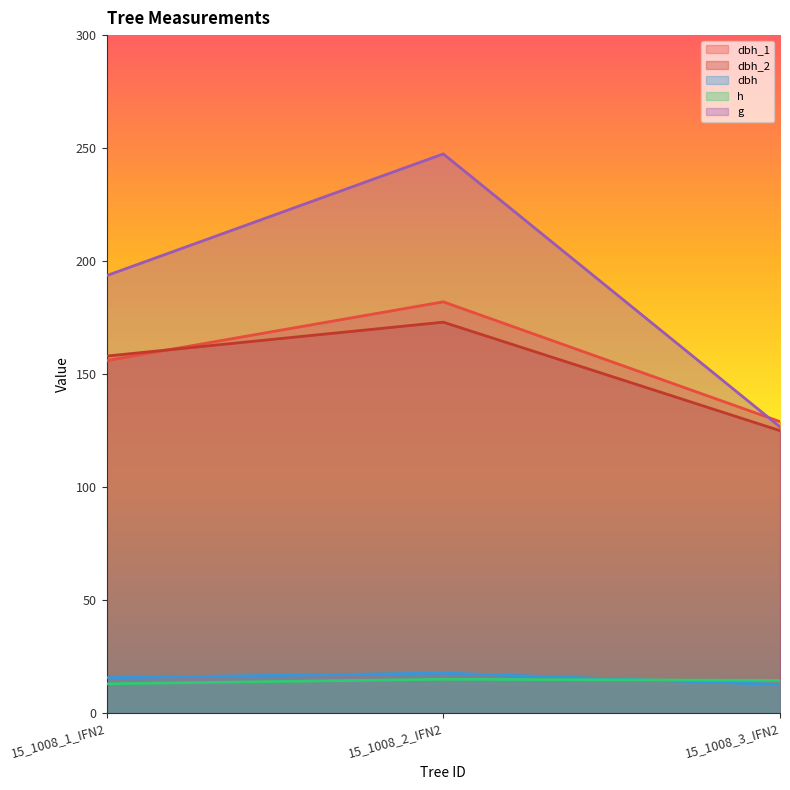

What is the label of the 3rd point from the right?

15_1008_1_IFN2